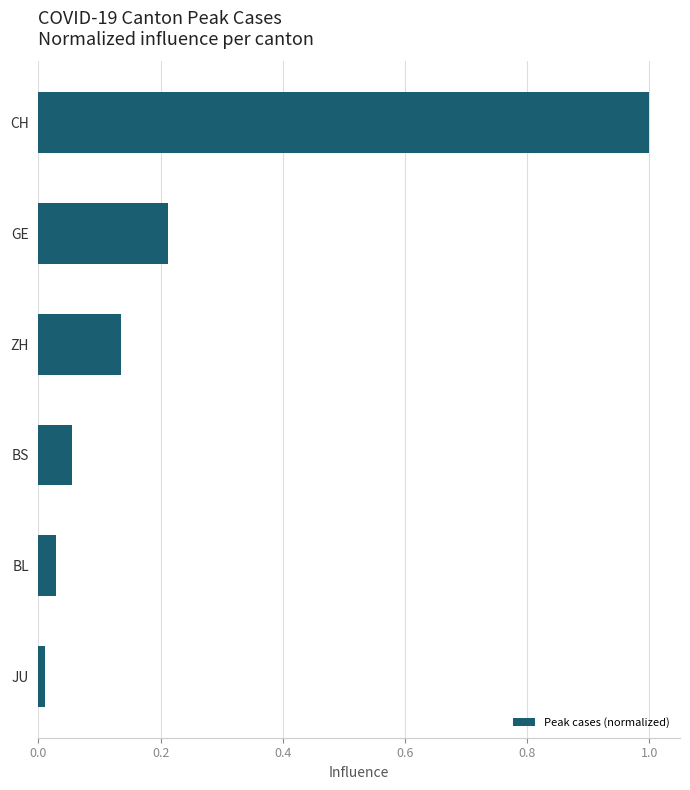

How many bars are there in total?

6